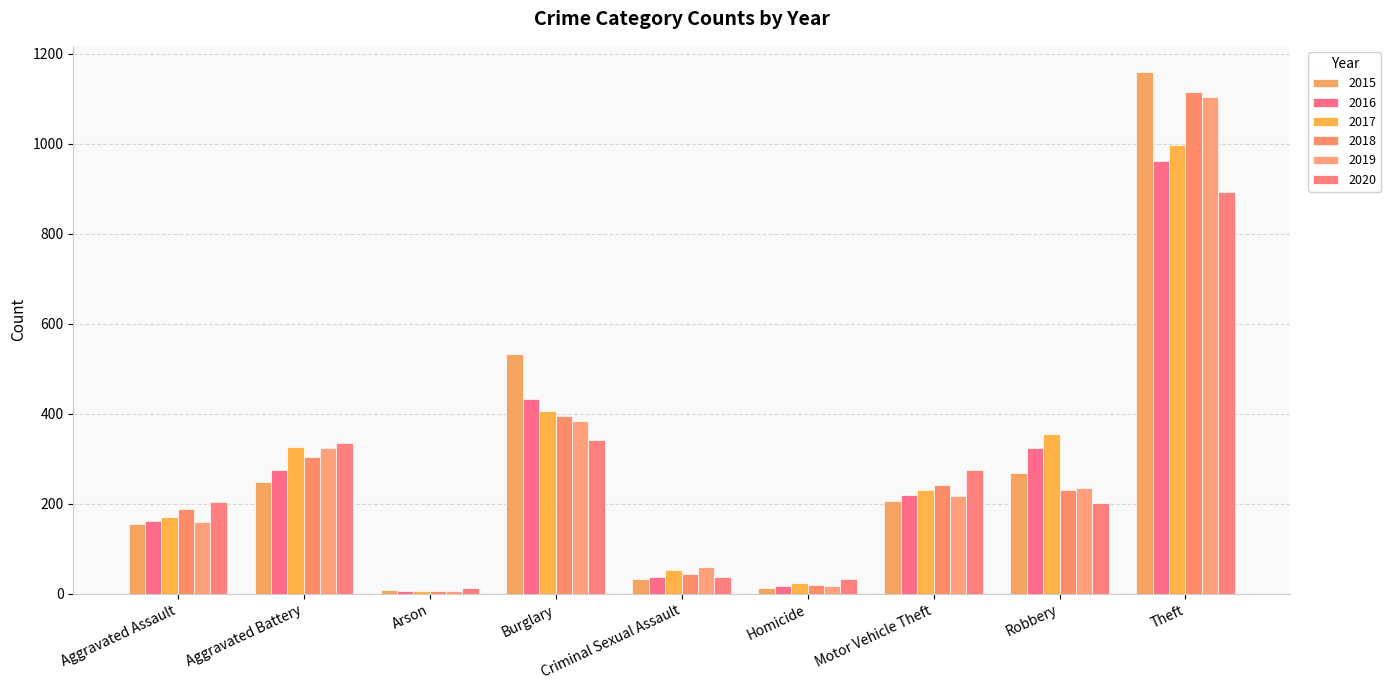

Reading left to right, transcribe all the data shown in this chart.

2015: Aggravated Assault=156	Aggravated Battery=248	Arson=8	Burglary=533	Criminal Sexual Assault=33	Homicide=14	Motor Vehicle Theft=207	Robbery=269	Theft=1160
2016: Aggravated Assault=162	Aggravated Battery=275	Arson=6	Burglary=433	Criminal Sexual Assault=37	Homicide=18	Motor Vehicle Theft=220	Robbery=324	Theft=963
2017: Aggravated Assault=170	Aggravated Battery=326	Arson=7	Burglary=407	Criminal Sexual Assault=53	Homicide=25	Motor Vehicle Theft=231	Robbery=356	Theft=998
2018: Aggravated Assault=188	Aggravated Battery=305	Arson=6	Burglary=396	Criminal Sexual Assault=45	Homicide=20	Motor Vehicle Theft=242	Robbery=231	Theft=1116
2019: Aggravated Assault=160	Aggravated Battery=325	Arson=7	Burglary=384	Criminal Sexual Assault=60	Homicide=18	Motor Vehicle Theft=218	Robbery=236	Theft=1104
2020: Aggravated Assault=205	Aggravated Battery=336	Arson=12	Burglary=343	Criminal Sexual Assault=37	Homicide=32	Motor Vehicle Theft=275	Robbery=201	Theft=894